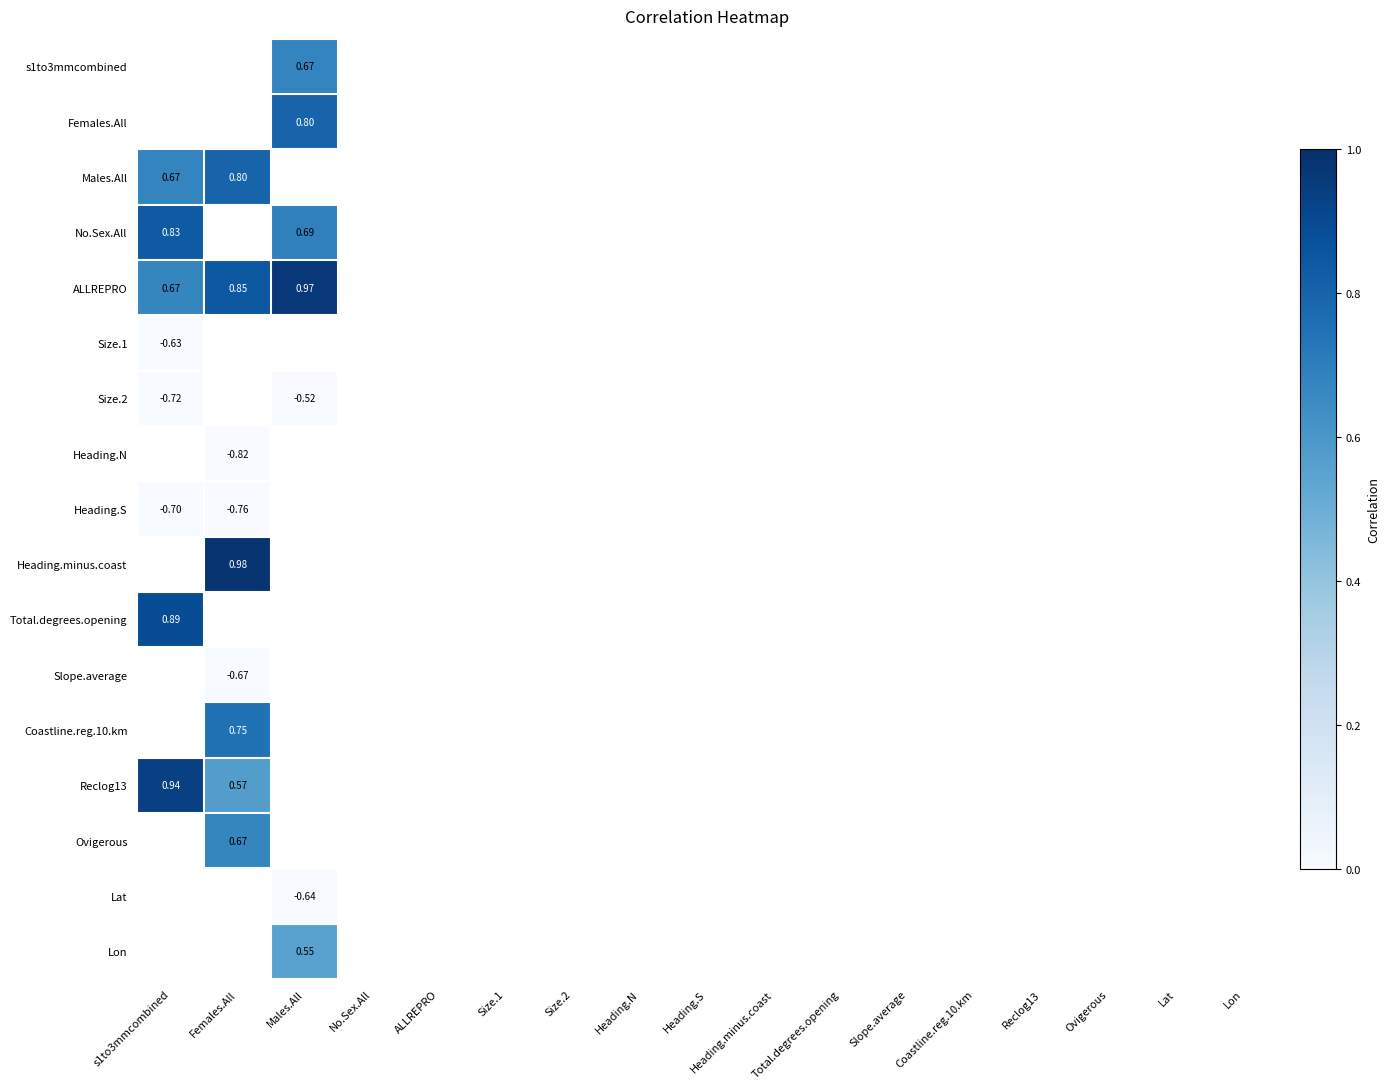

Which label corresponds to the smallest value in the chart?

Females.All